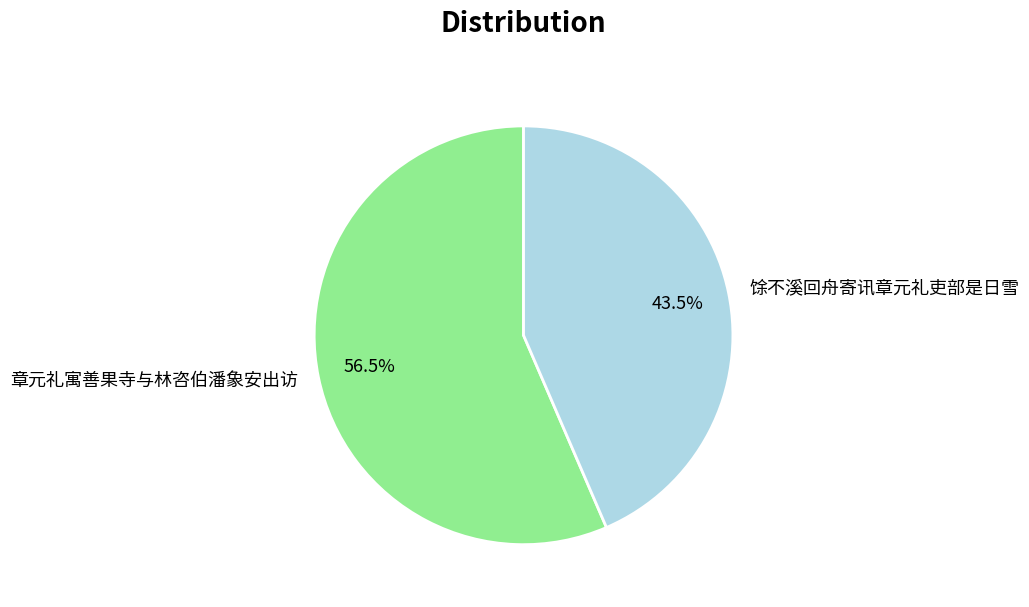

Is the sum of 章元礼寓善果寺与林咨伯潘象安出访 and 馀不溪回舟寄讯章元礼吏部是日雪 greater than half?

Yes